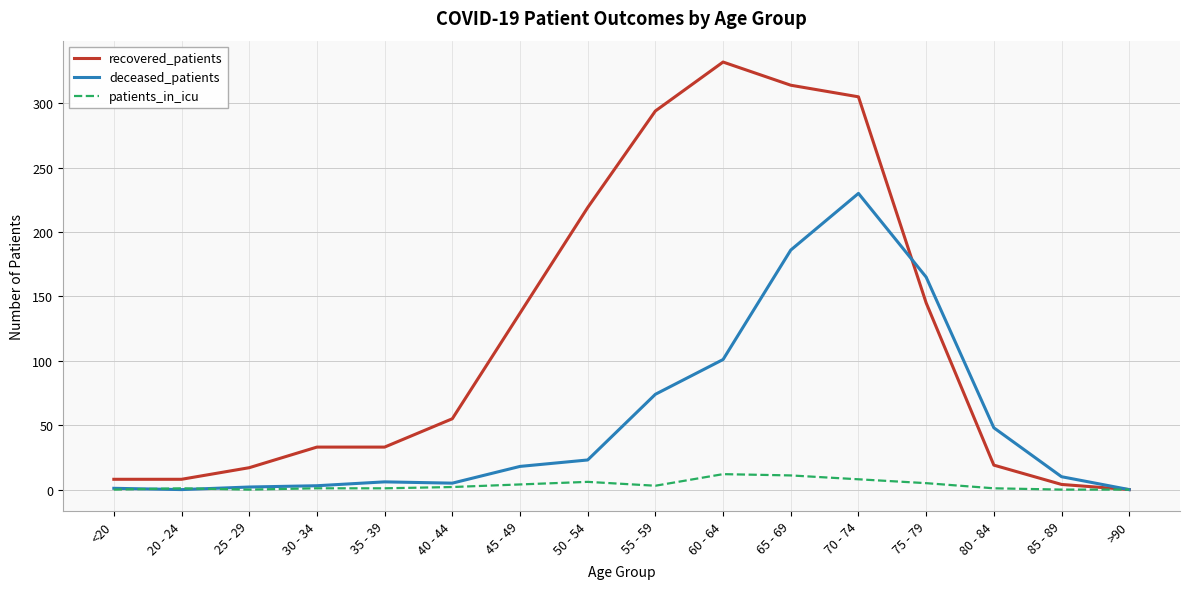

How many distinct data groups are displayed?

3